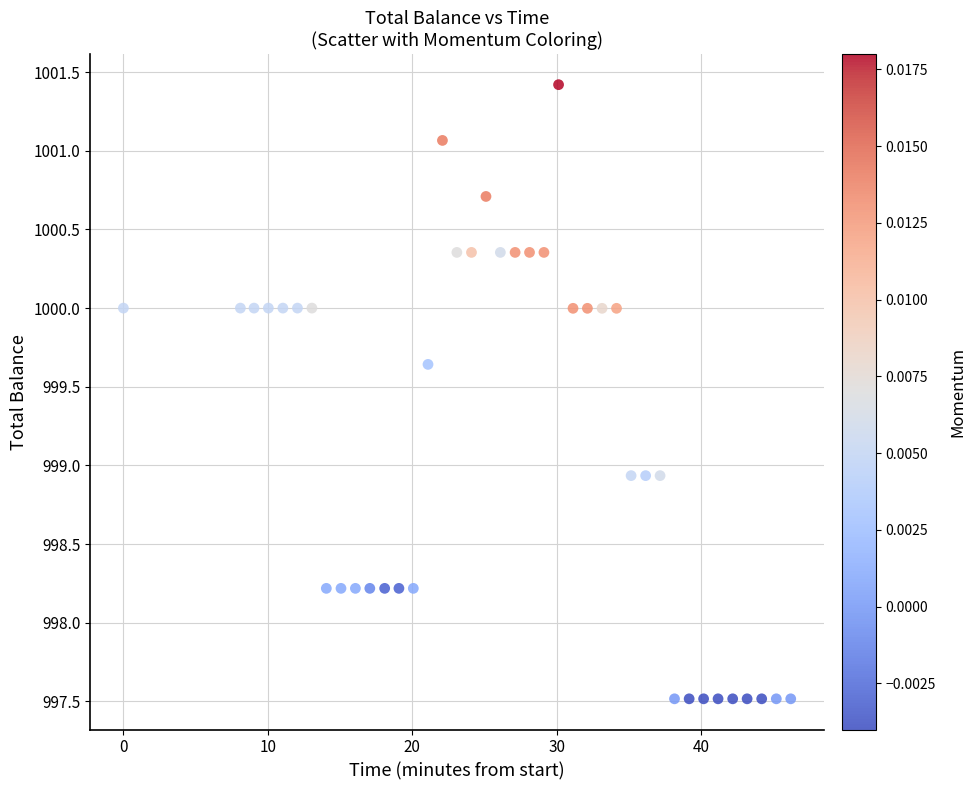

What is the range of Y values (max minus min)?

3.9